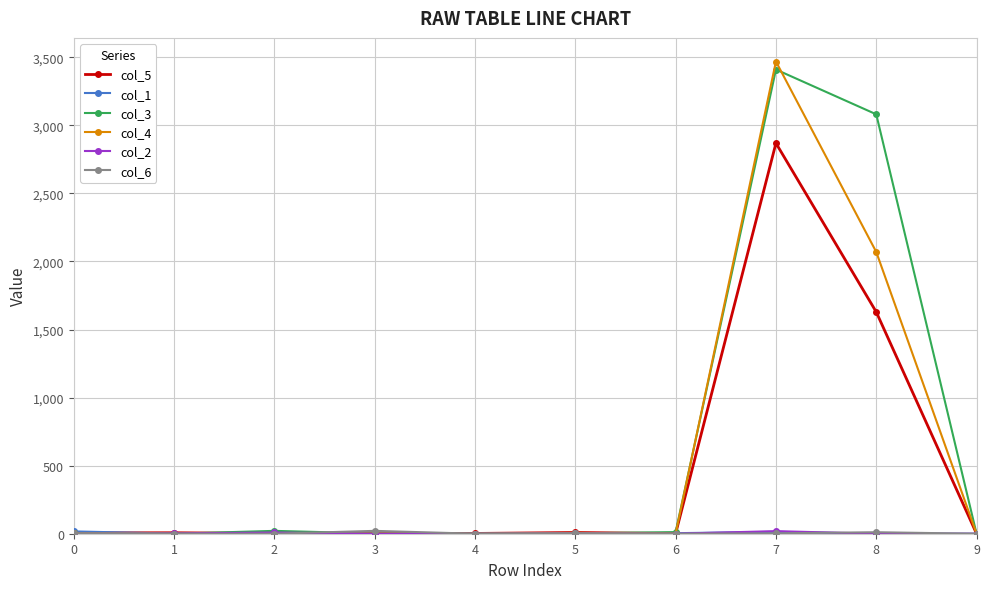

True or false: col_5 has more than 0 interior local peaks.

True